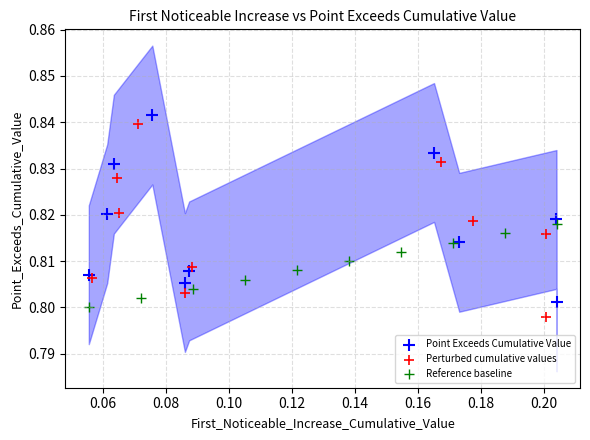

Which series contains the highest Y value?

Point Exceeds Cumulative Value